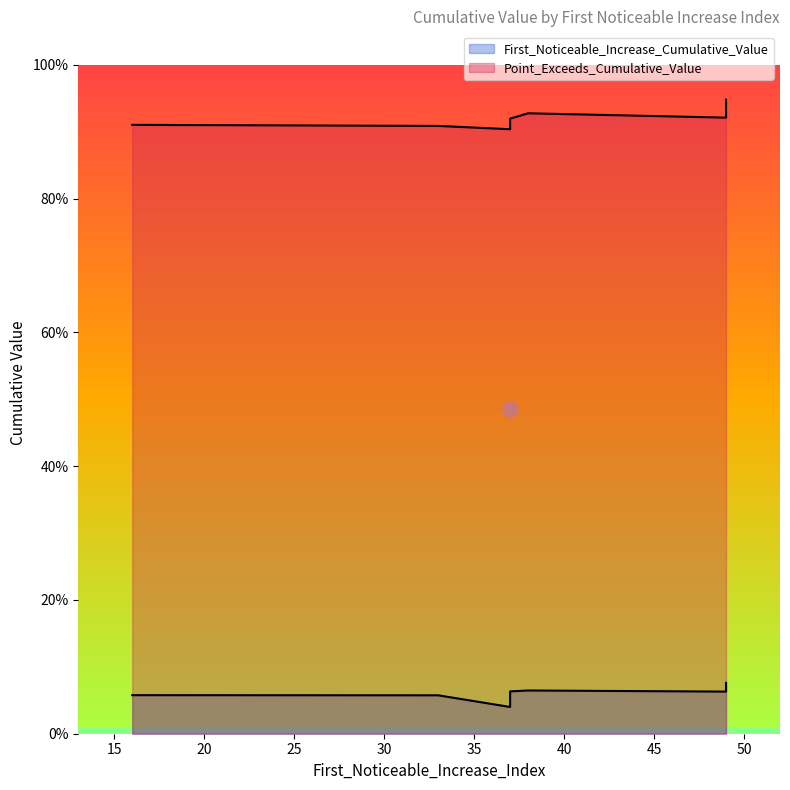

At how many categories does at least one series exceed 0?

10